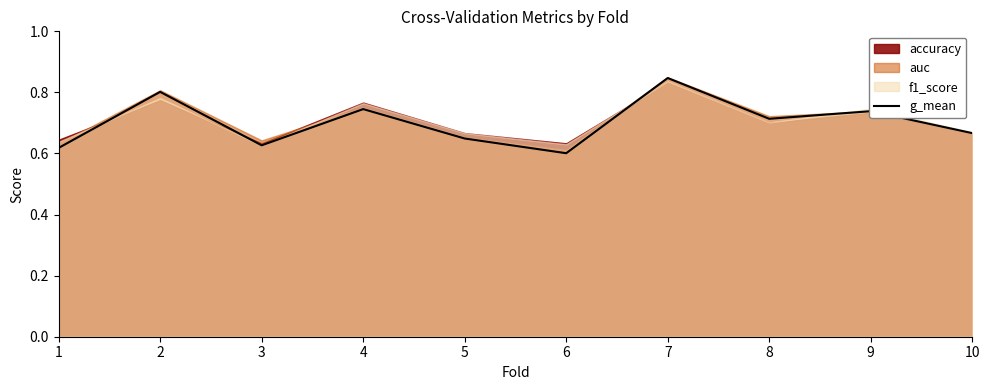

List the labels in order of value, smallest first.

6, 1, 3, 5, 10, 8, 9, 4, 2, 7